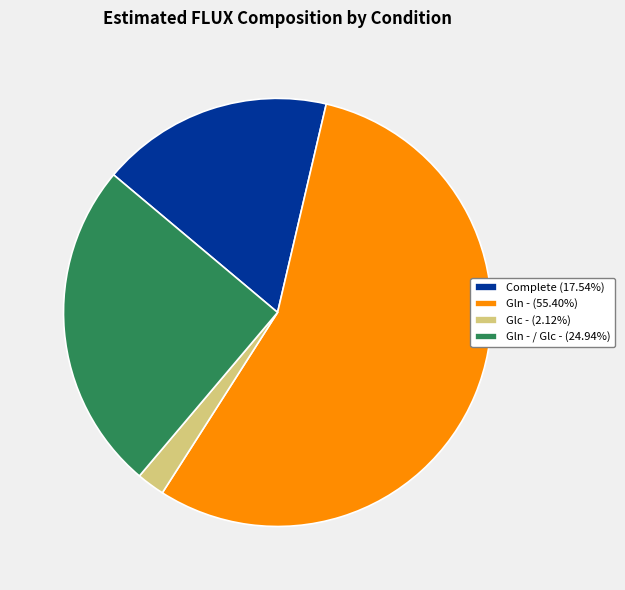

How many slices are in this pie chart?

4